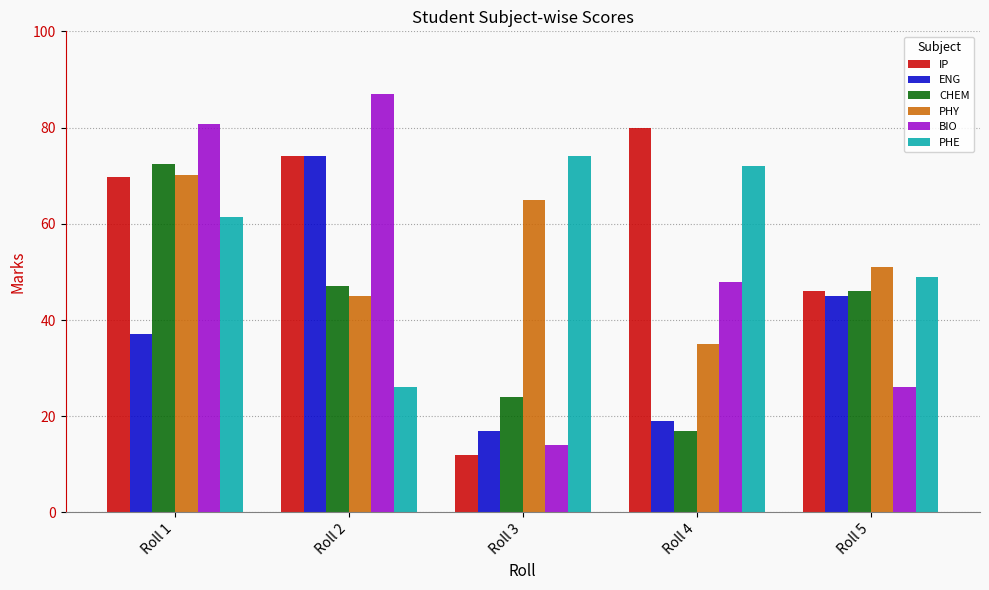

Is it true that BIO equals 135.5 at Roll 1?

False